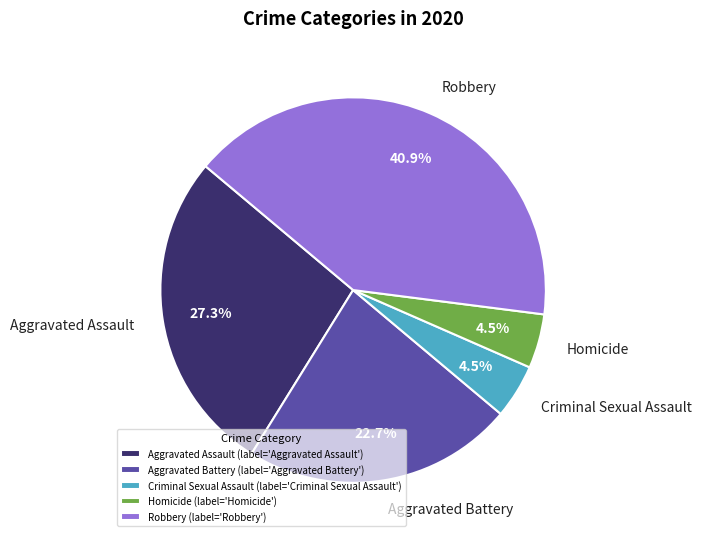

Which has a higher value, Aggravated Battery or Homicide?

Aggravated Battery